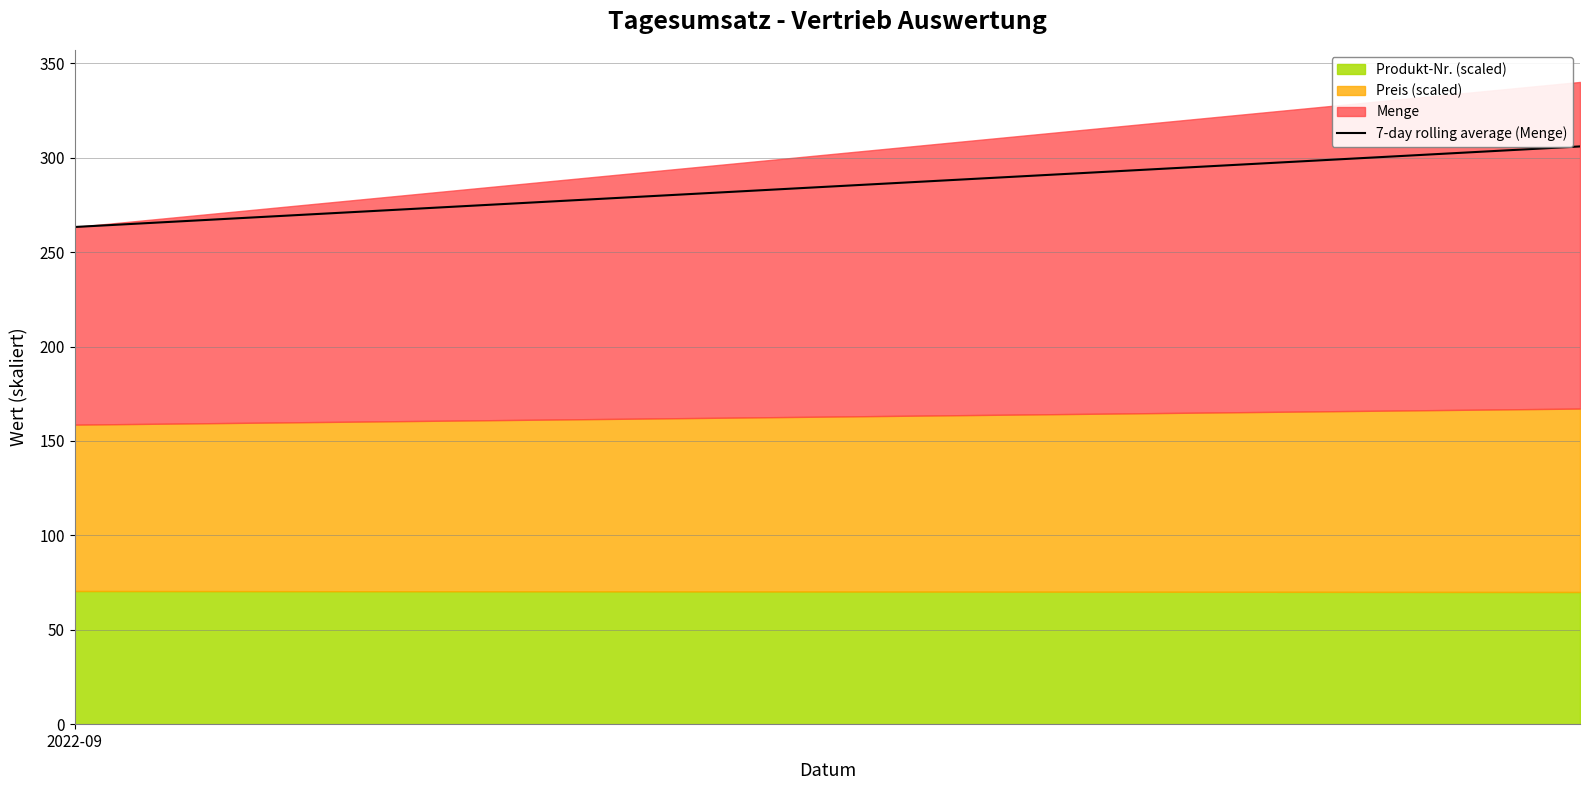

What is the minimum value for Produkt-Nr. (scaled)?

70.0